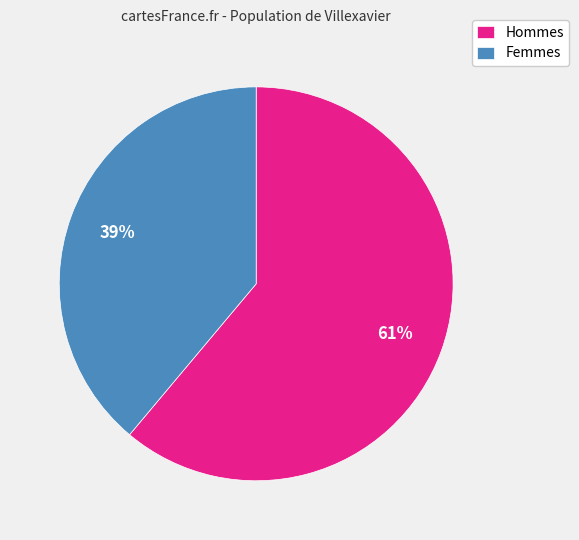

What is the ratio of the value at Femmes to the value at Hommes?

0.6